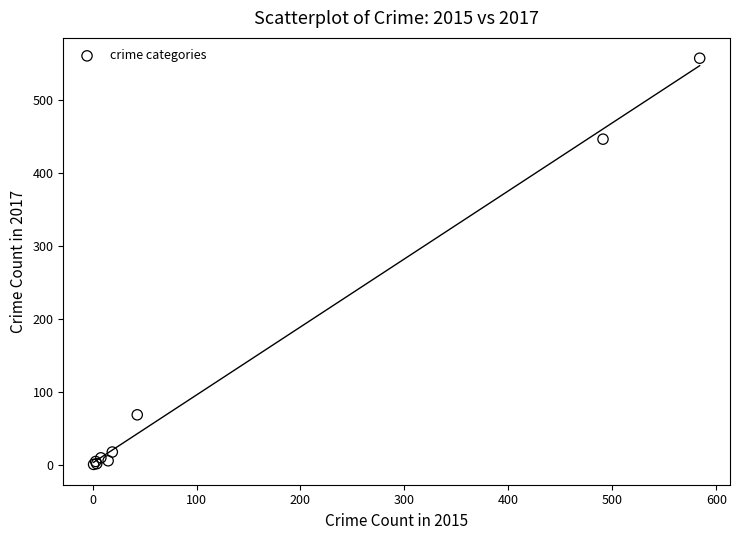

What Y value in the scatter plot is closest to 279?

447